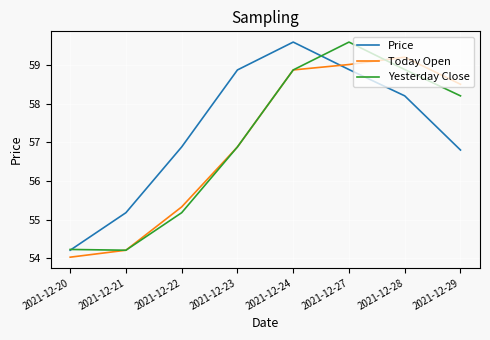

What is the minimum value for Today Open?

54.0